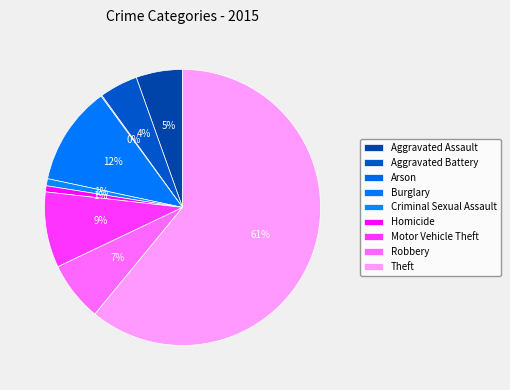

What is the largest slice in the pie chart?

Theft